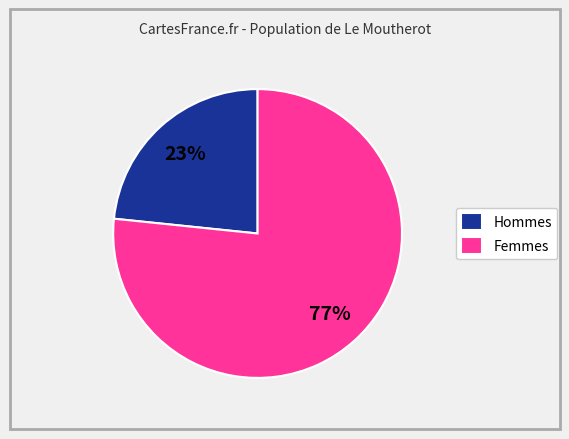

How many segments does this pie chart have?

2